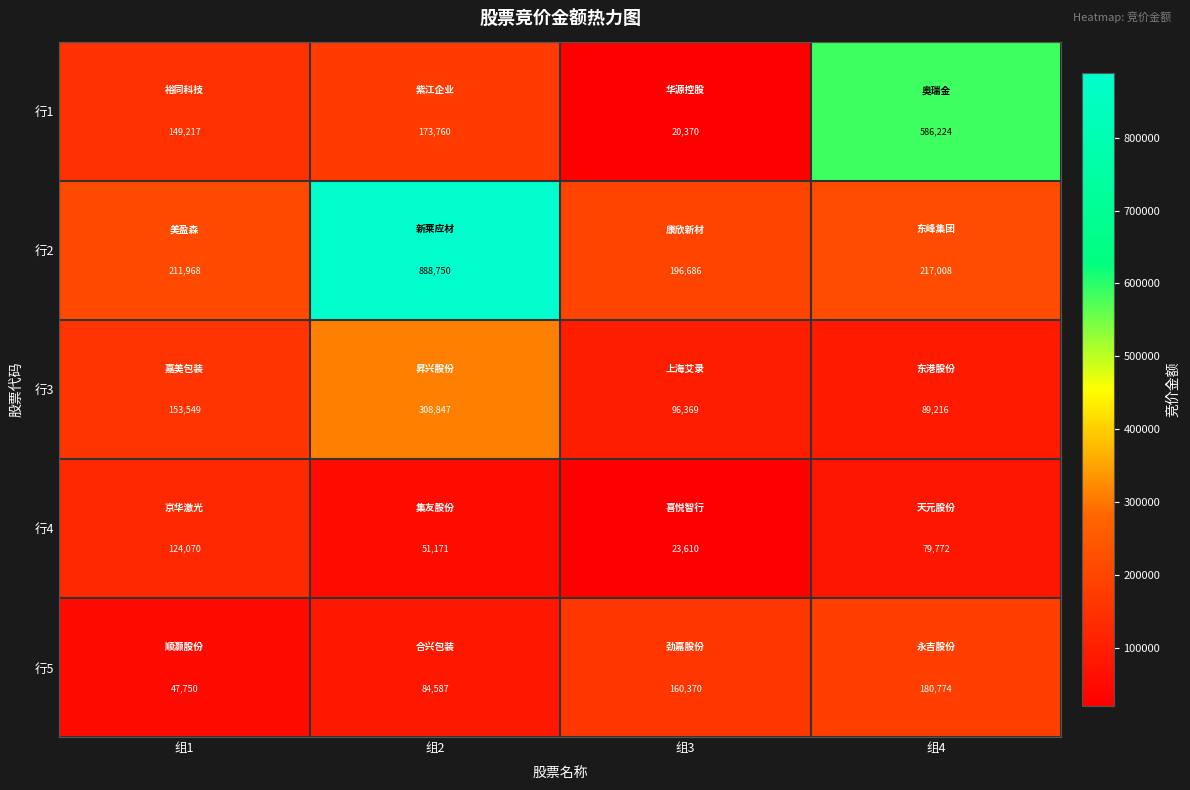

Reading left to right, extract all data points from this chart.

行1: 149217	173760	20370	586224
行2: 211968	888750	196686	217008
行3: 153549	308847	96369	89216
行4: 124070	51171	23610	79772
行5: 47750	84587	160370	180774